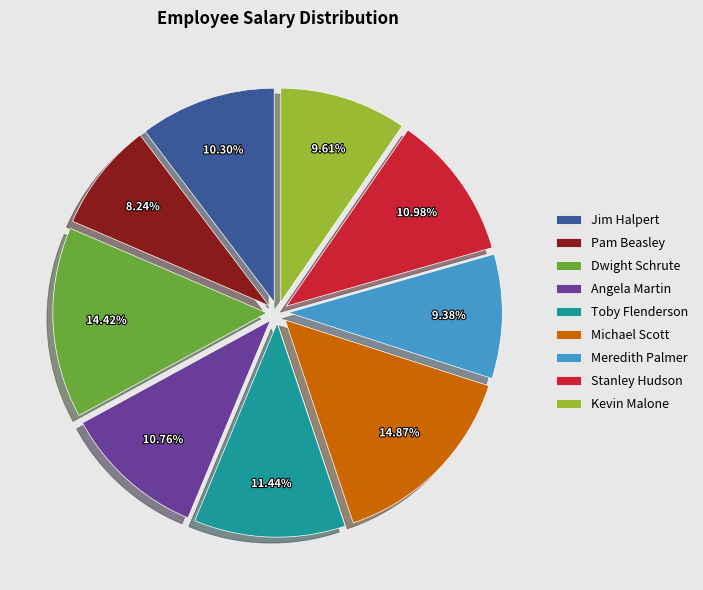

What is the smallest slice in the pie chart?

Pam Beasley